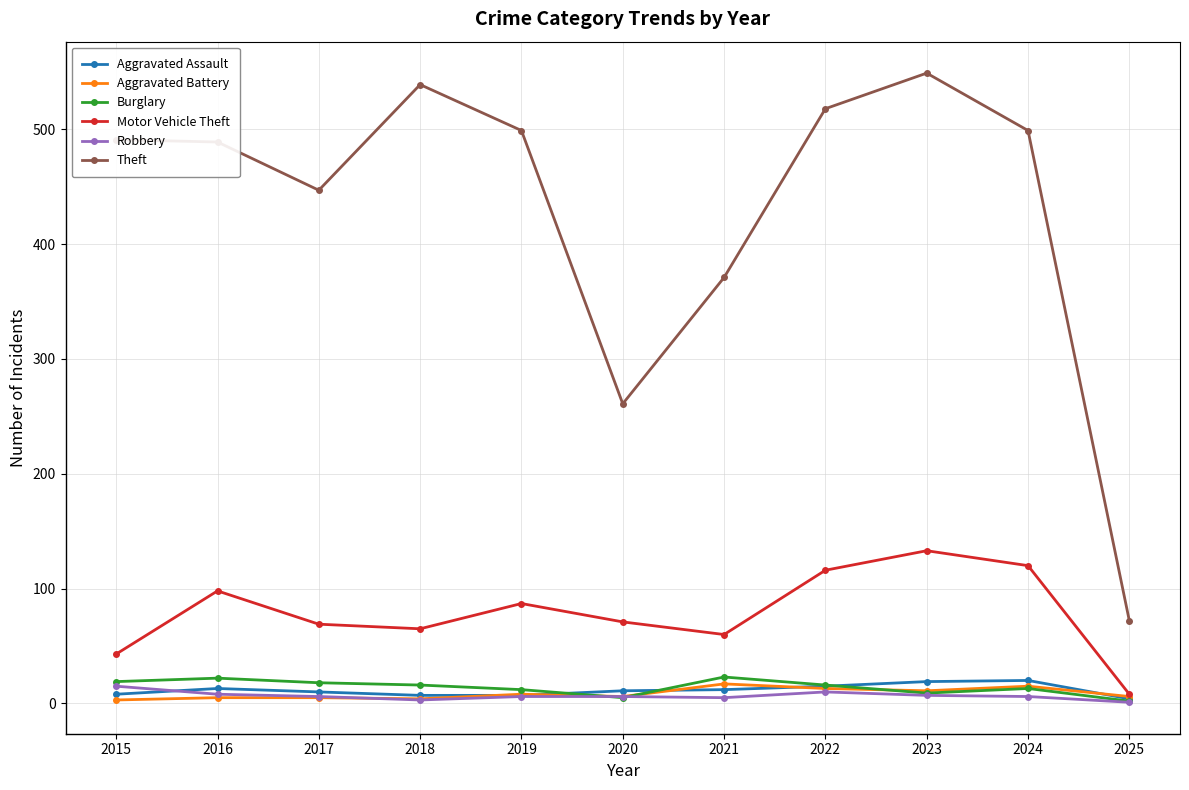

In Theft, how many points are lower than both neighbors (excluding endpoints)?

2